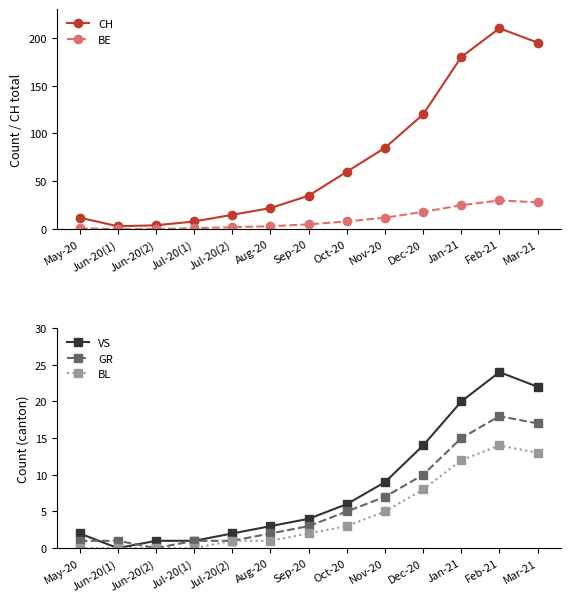

What value does the BL series have at Oct-20, to the nearest 5?

5